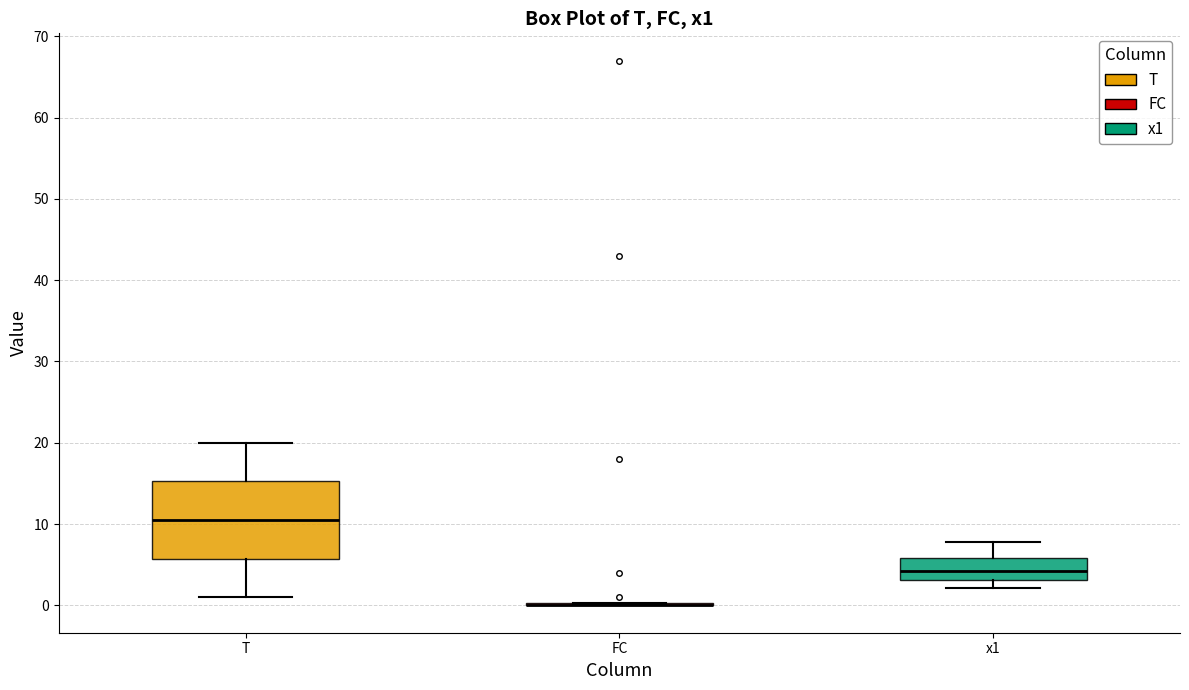

Reading left to right, read every box against the y-axis: the position of its median line, the range the box covers, and the ends of its whiskers. The values are not printed on the chart, so give them approximately, as read against the axis.

T: median 11, box 6 to 15, whiskers 1 to 20
FC: box collapsed to a line at 0, whiskers 0 to 0
x1: median 4, box 3 to 6, whiskers 2 to 8